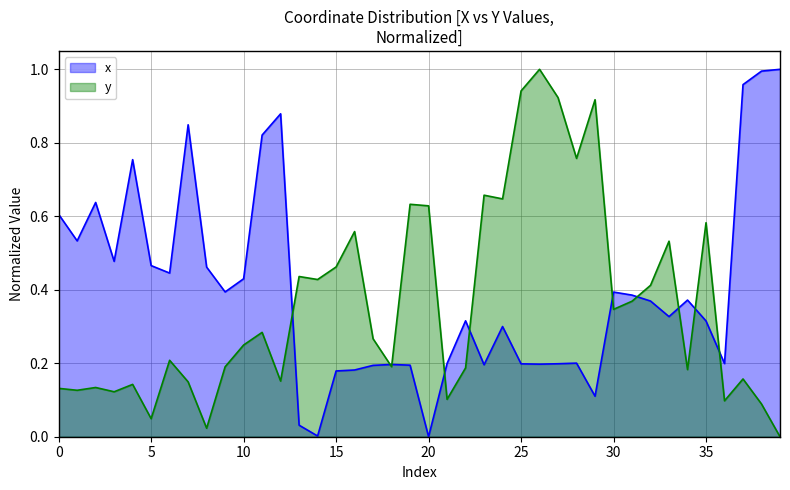

True or false: x and y cross at least once.

True